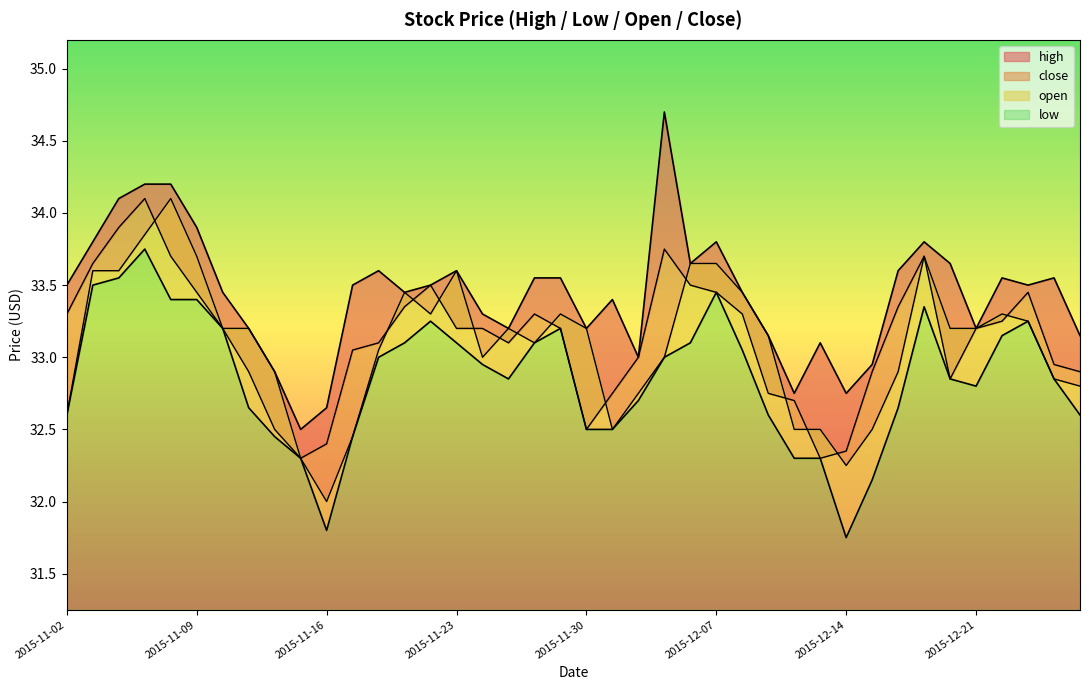

Between 2015-11-19 and 2015-12-24, which series saw the biggest shift?

open